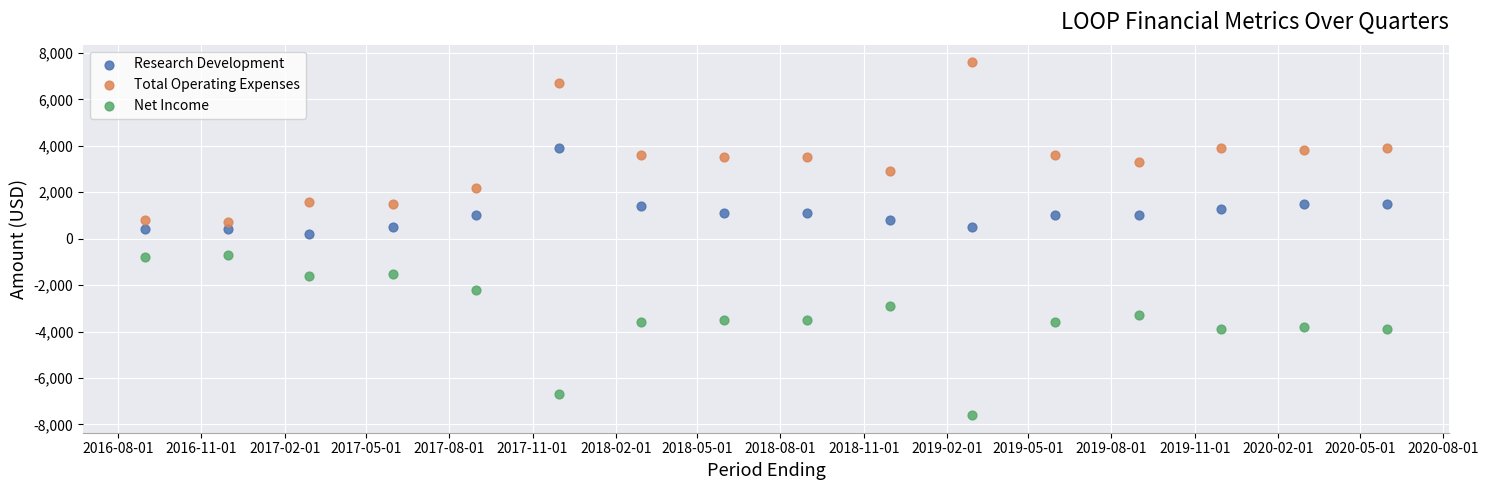

Across all data points, what is the range of X values (max minus min)?

1369